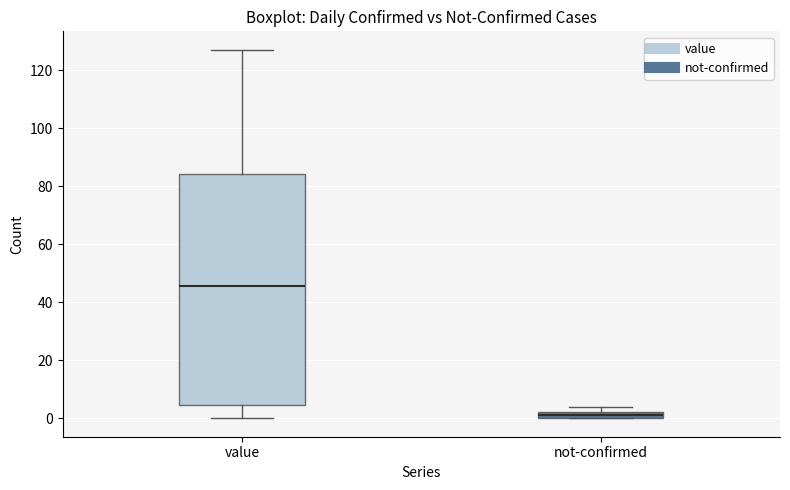

Comparing the boxes themselves (not the whiskers), which one is the tallest?

value